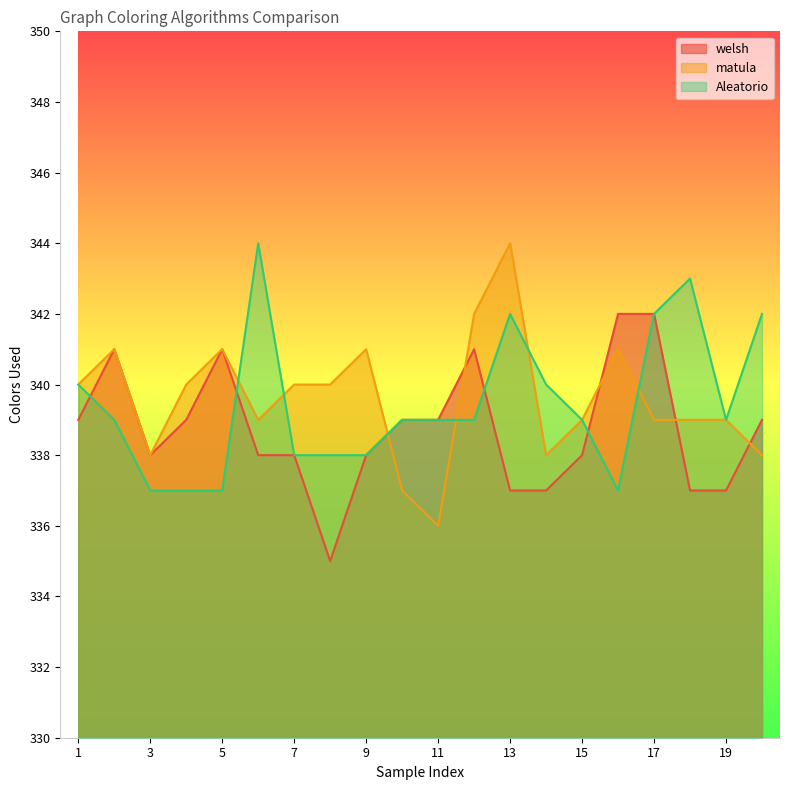

Between which two adjacent categories do Aleatorio and welsh first intersect?

1 and 2